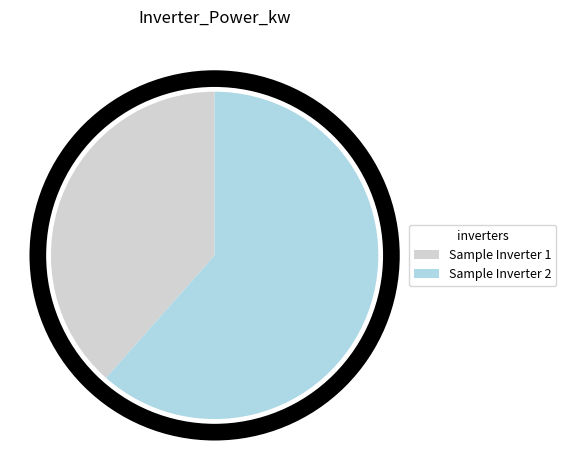

Count the number of slices in the pie.

2